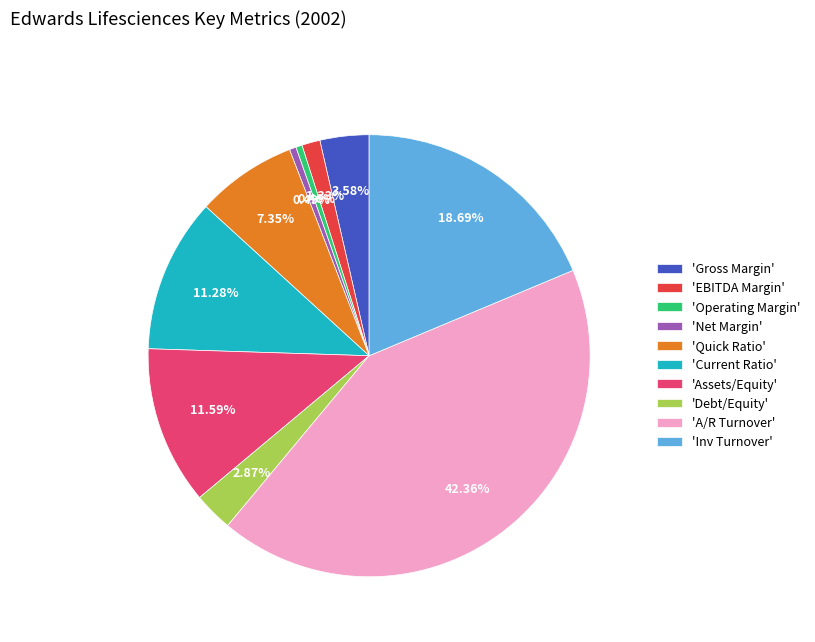

Which category has the biggest portion of the pie?

'A/R Turnover'